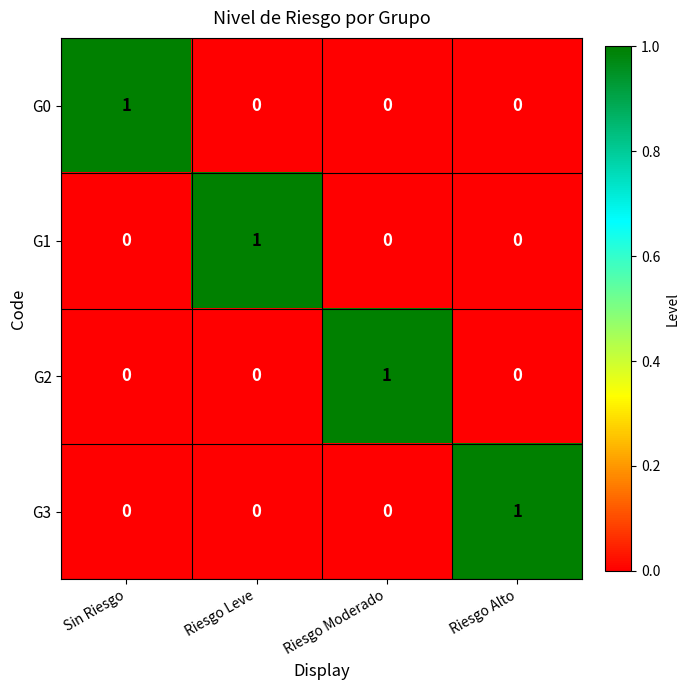

How many G1 values are between 0 and 1?

4